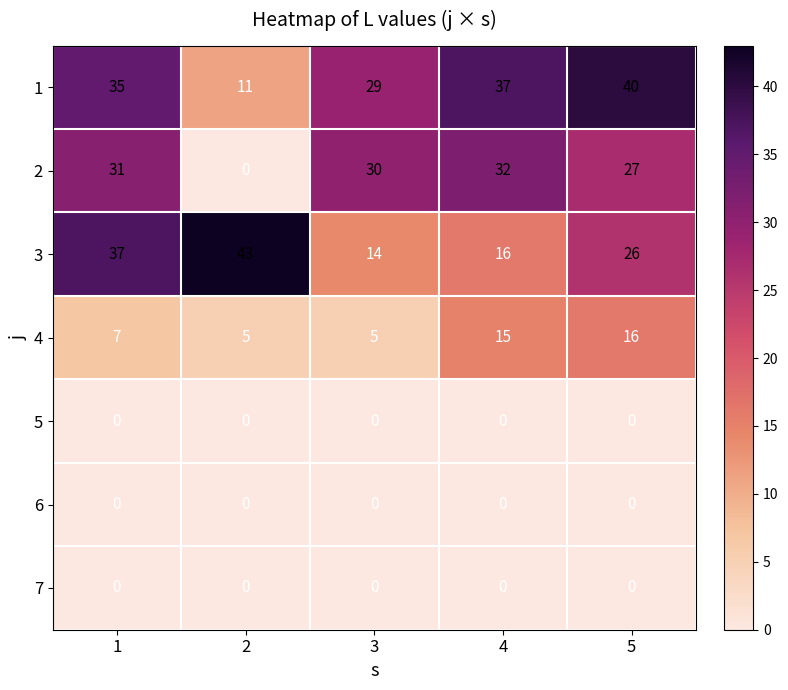

What is the minimum value for 1?

11